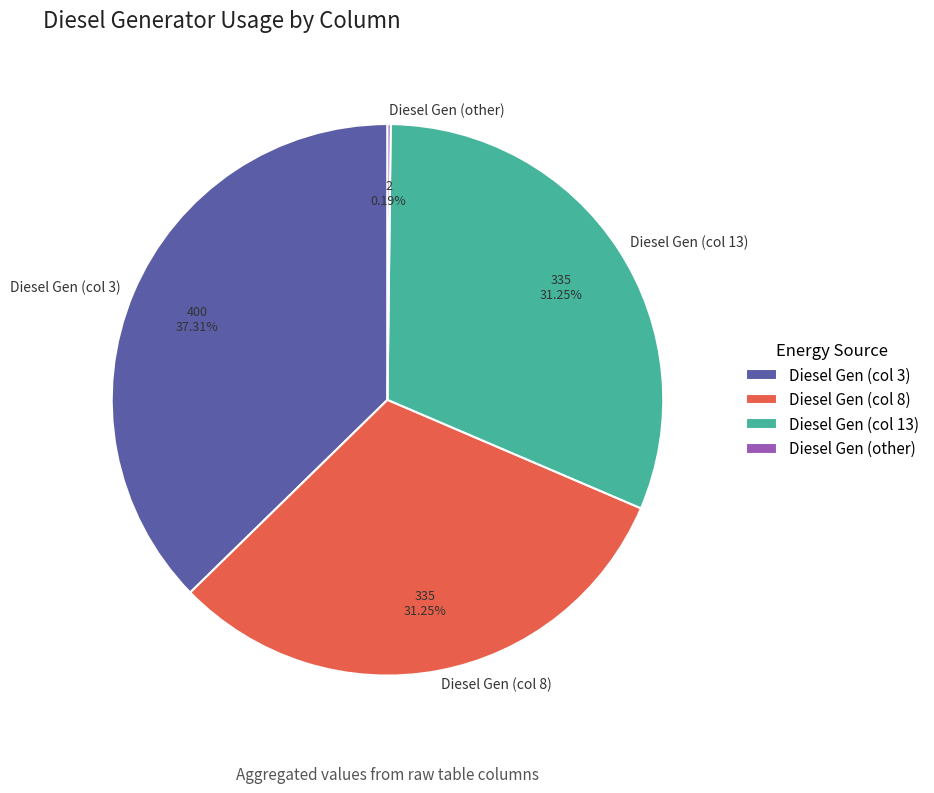

Does Diesel Gen (col 13) represent more than half of the total?

No